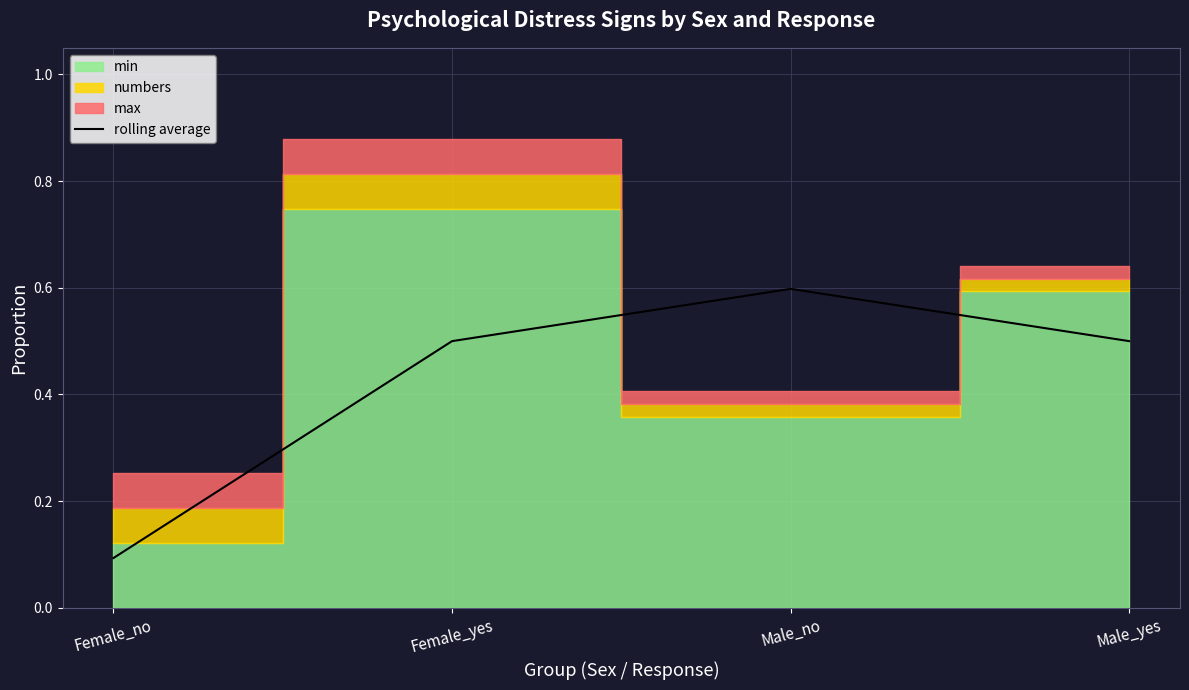

Reading left to right, list all the values displayed in this chart.

0.1	0.5	0.6	0.5